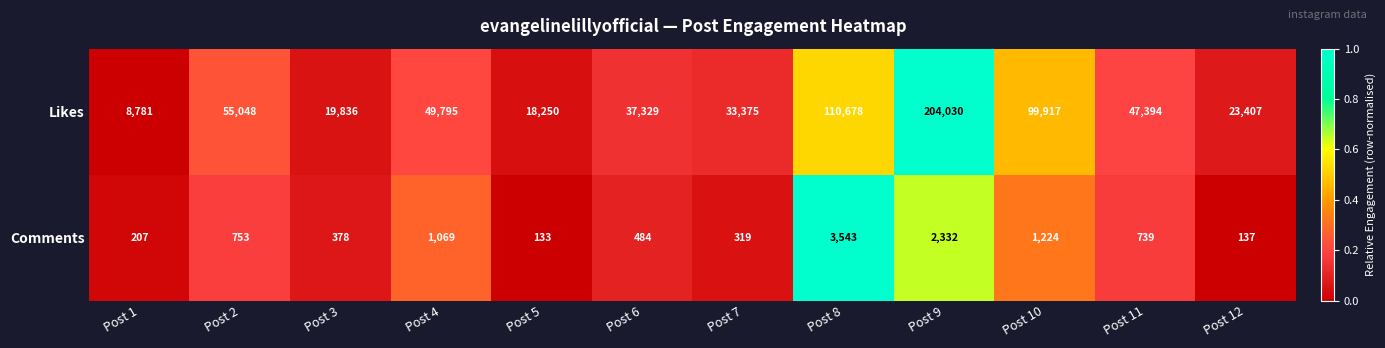

The value of Likes at Post 10 is 142175. True or false?

False